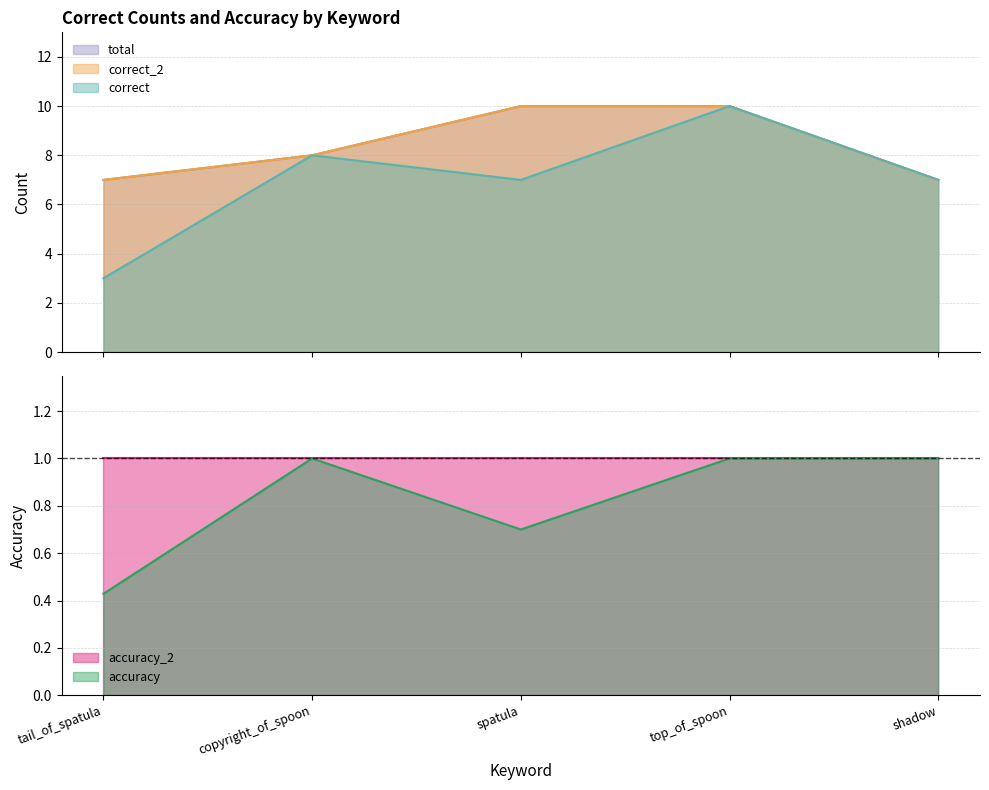

What position from the left is shadow?

5